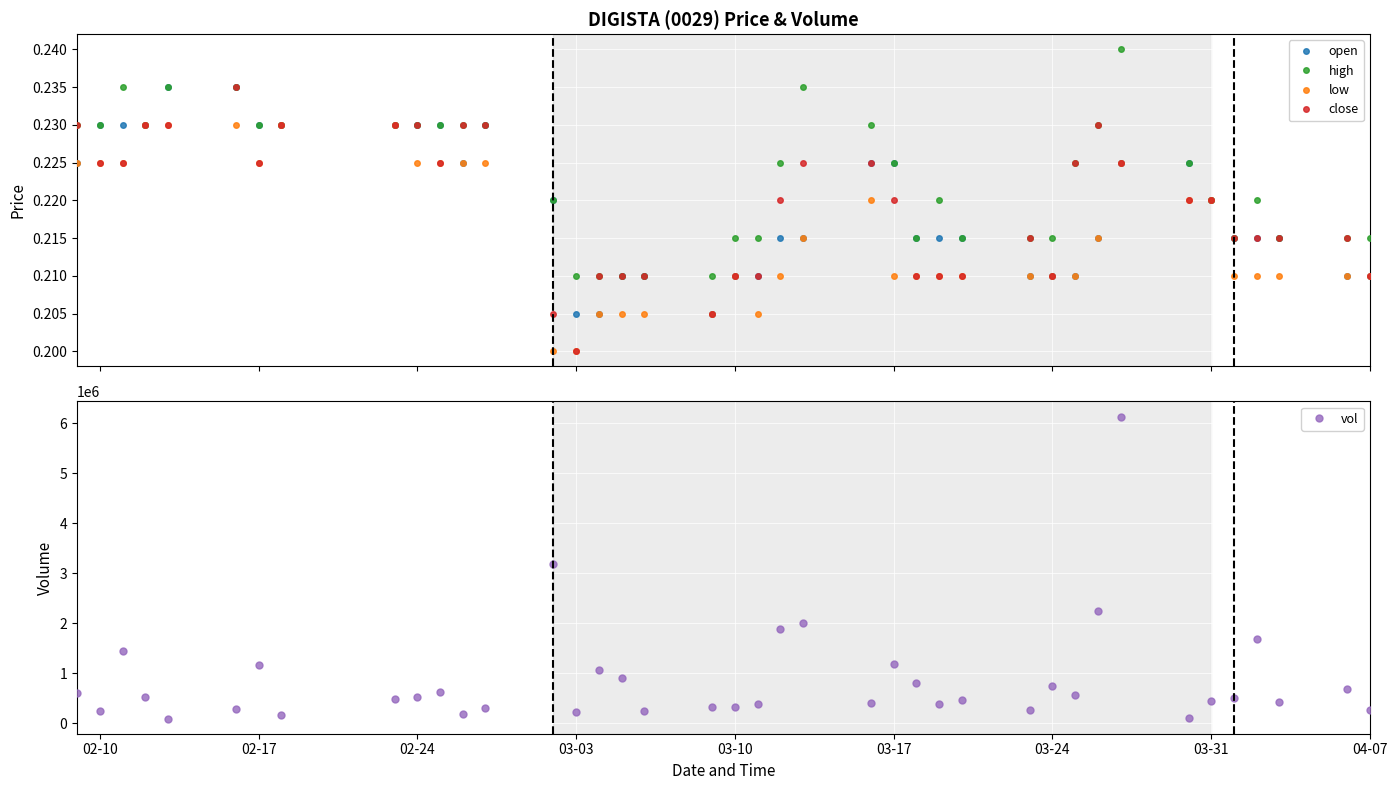

In close, how many points are higher than both neighbors (excluding endpoints)?

3